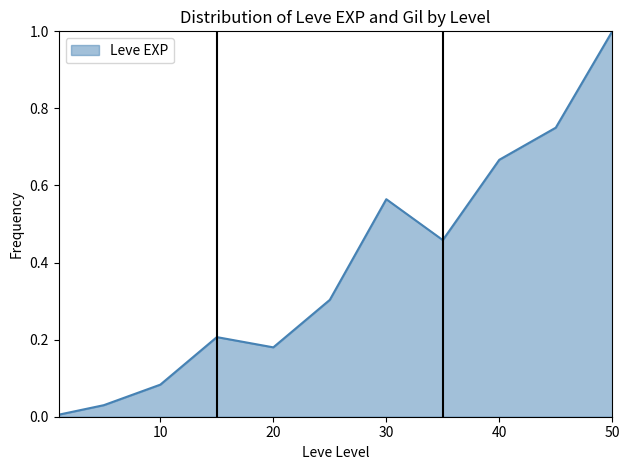

What is the greatest value displayed?

1.0